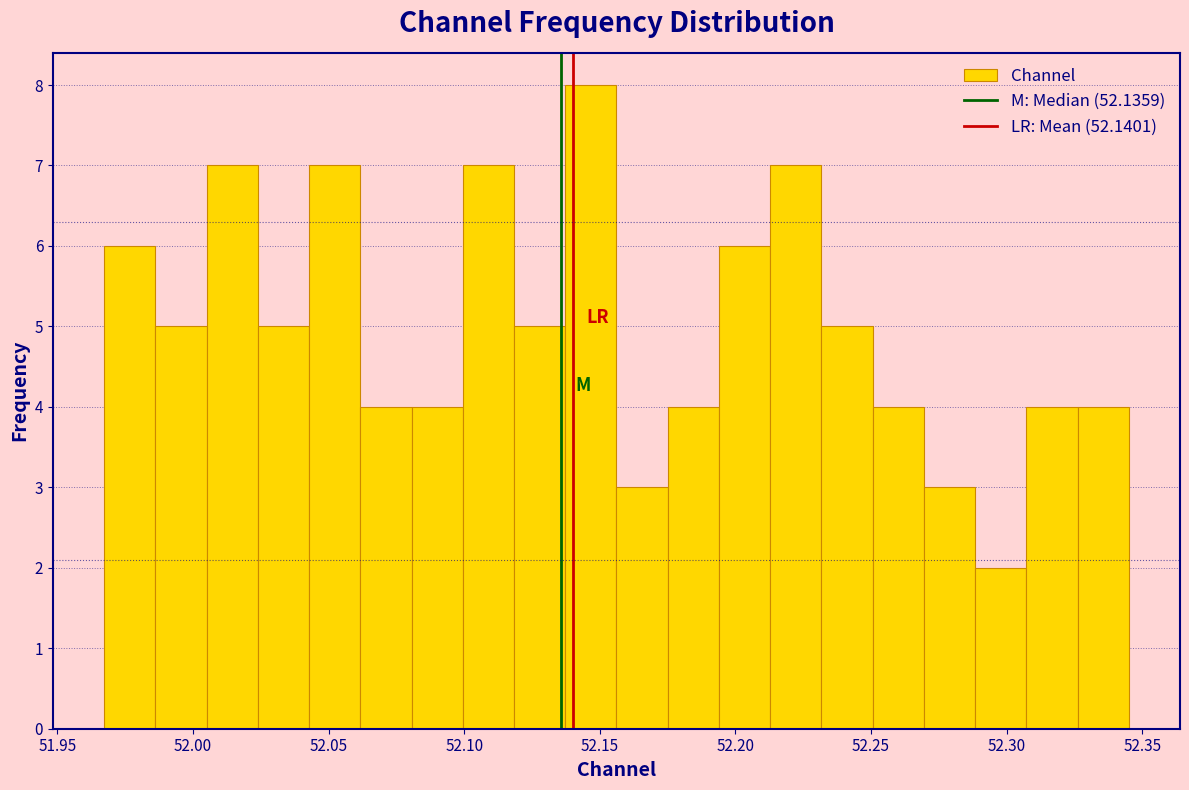

Around what value on the x-axis is the tallest bar? Give the approximate position of its centre, as read against the axis.

52.145